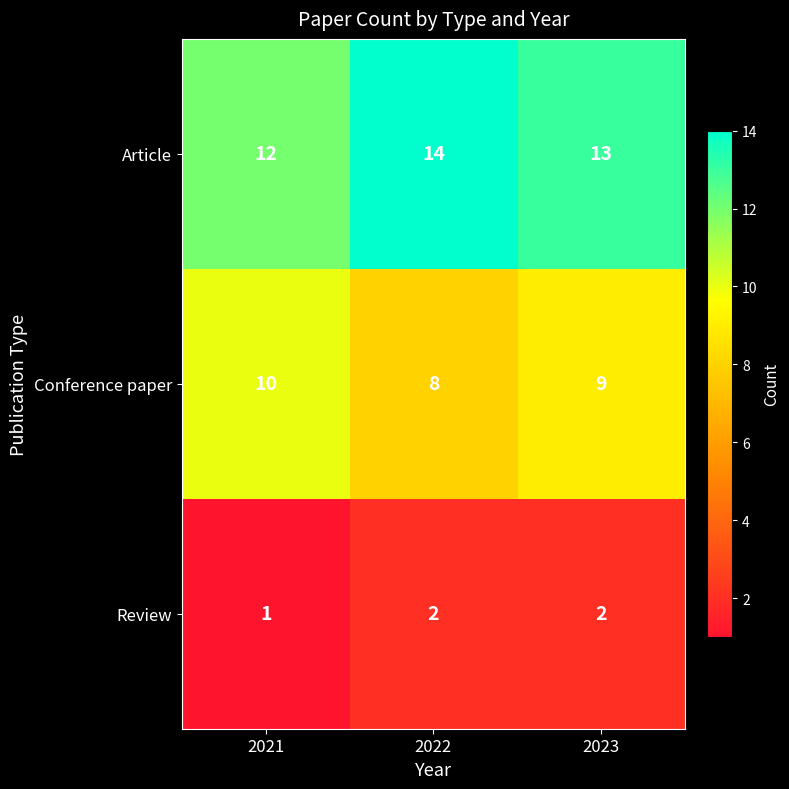

The value of Conference paper at 2022 is 13. True or false?

False